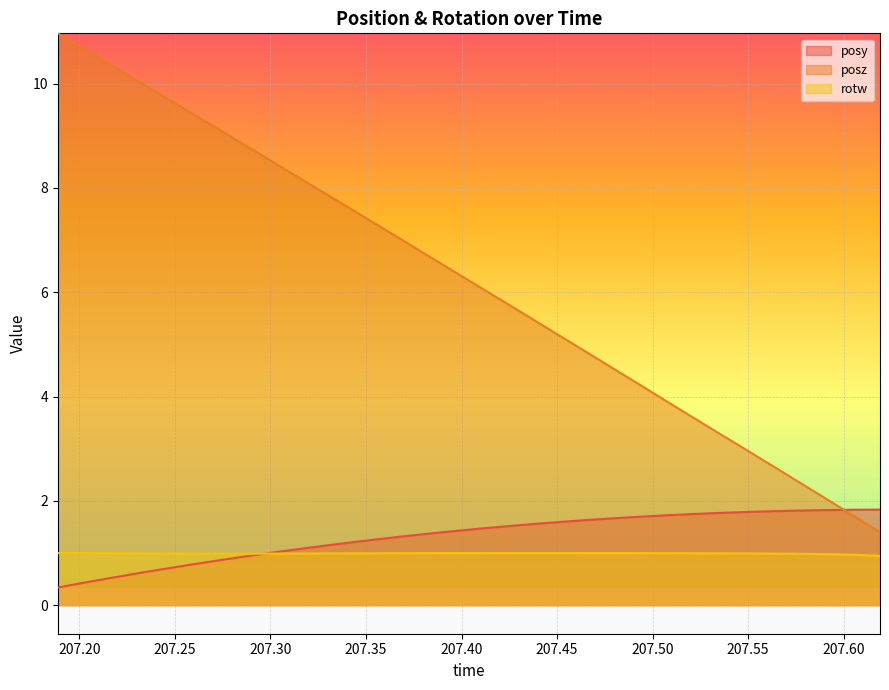

Reading left to right, what are all the values shown in this chart?

posy: 207.1887=0.3	207.2021=0.4	207.2161=0.5	207.2301=0.6	207.2439=0.7	207.2577=0.8	207.2716=0.9	207.2855=0.9	207.2998=1.0	207.3132=1.1	207.327=1.1	207.3411=1.2	207.355=1.3	207.3687=1.3	207.3829=1.4	207.3967=1.4	207.4106=1.5	207.4246=1.5	207.4386=1.6	207.4525=1.6	207.4663=1.6	207.4801=1.7	207.4943=1.7	207.5079=1.7	207.5217=1.7	207.5355=1.8	207.5496=1.8	207.5635=1.8	207.5774=1.8	207.5912=1.8	207.6053=1.8	207.619=1.8
posz: 207.1887=11.0	207.2021=10.7	207.2161=10.4	207.2301=10.1	207.2439=9.8	207.2577=9.5	207.2716=9.1	207.2855=8.8	207.2998=8.5	207.3132=8.2	207.327=7.9	207.3411=7.6	207.355=7.3	207.3687=7.0	207.3829=6.7	207.3967=6.4	207.4106=6.1	207.4246=5.8	207.4386=5.5	207.4525=5.1	207.4663=4.8	207.4801=4.5	207.4943=4.2	207.5079=3.9	207.5217=3.6	207.5355=3.3	207.5496=3.0	207.5635=2.7	207.5774=2.3	207.5912=2.0	207.6053=1.7	207.619=1.4
rotw: 207.1887=1.0	207.2021=1.0	207.2161=1.0	207.2301=1.0	207.2439=1.0	207.2577=1.0	207.2716=1.0	207.2855=1.0	207.2998=1.0	207.3132=1.0	207.327=1.0	207.3411=1.0	207.355=1.0	207.3687=1.0	207.3829=1.0	207.3967=1.0	207.4106=1.0	207.4246=1.0	207.4386=1.0	207.4525=1.0	207.4663=1.0	207.4801=1.0	207.4943=1.0	207.5079=1.0	207.5217=1.0	207.5355=1.0	207.5496=1.0	207.5635=1.0	207.5774=1.0	207.5912=1.0	207.6053=1.0	207.619=0.9